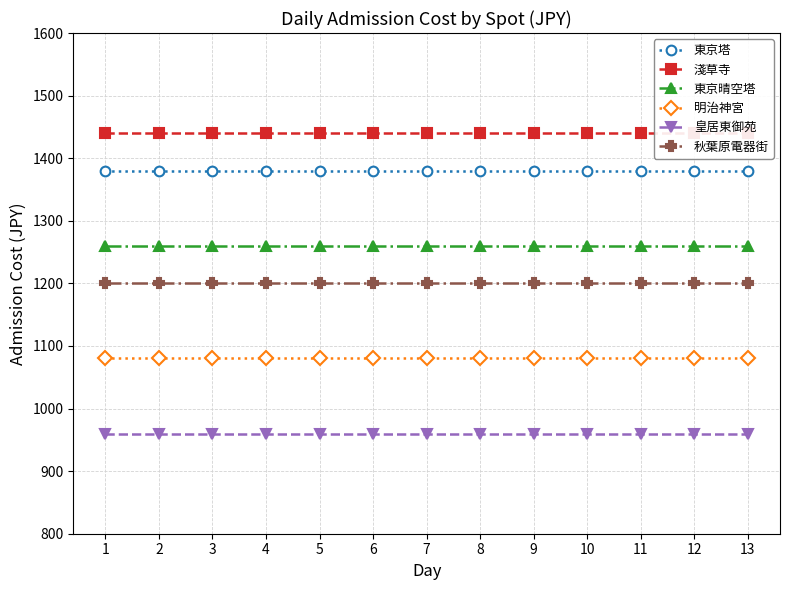

What is the minimum value shown in the chart?

960